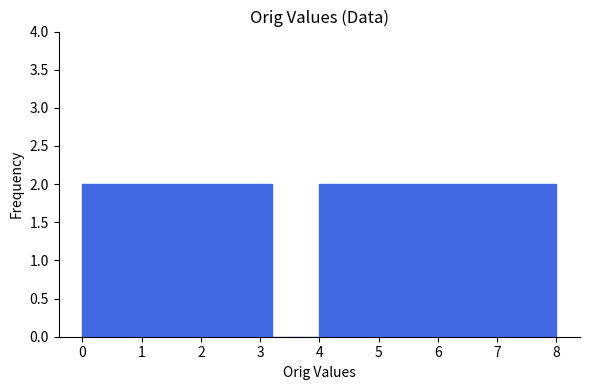

How tall is the bar that spans 2.4 to 3.2 on the x-axis? The values are not printed on the chart, so give them approximately, as read against the axis.

2